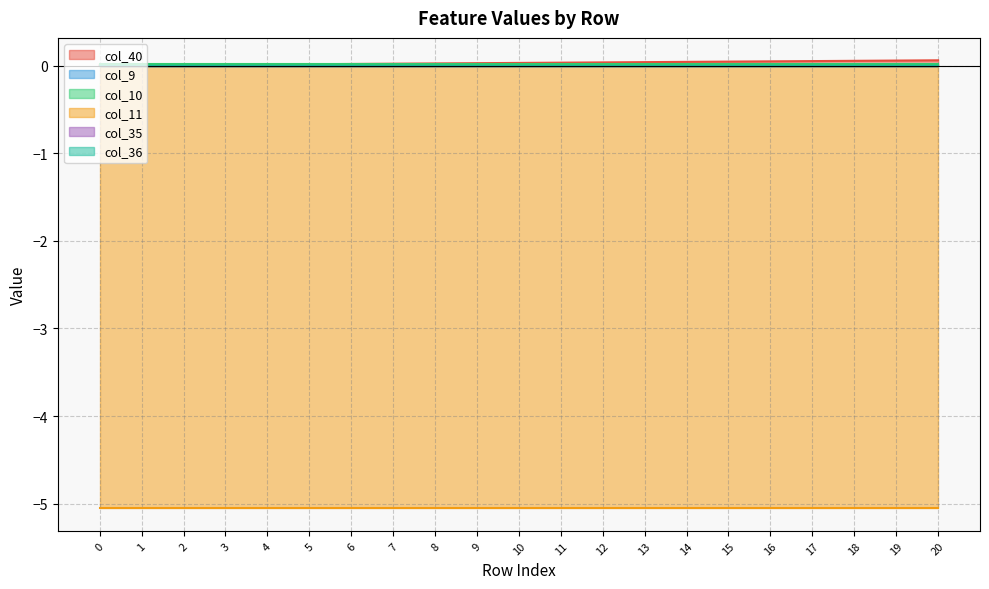

Is the value of col_10 at 16 greater than the value of col_9 at 7?

Yes